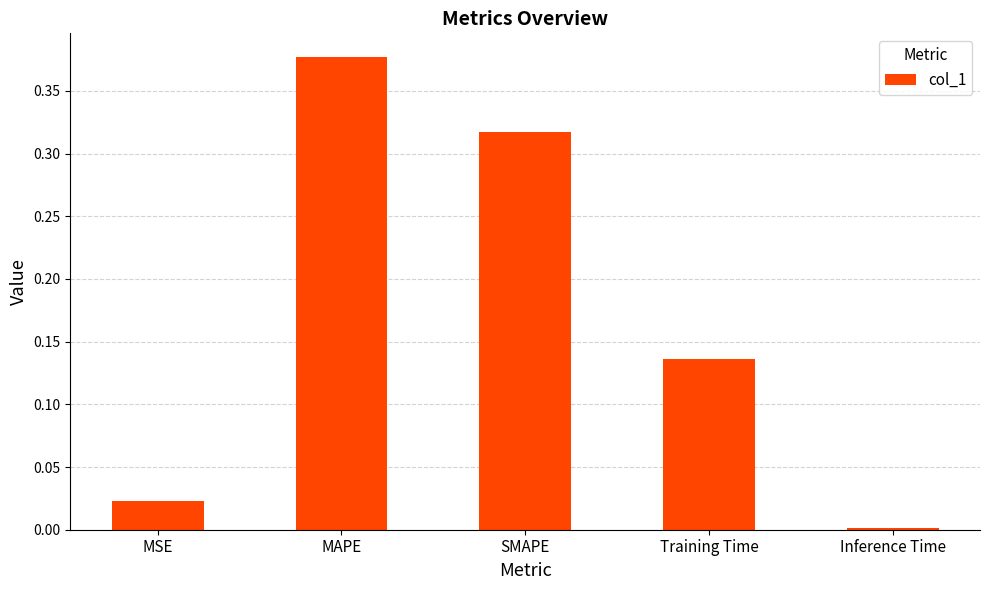

What position from the right is MAPE?

4